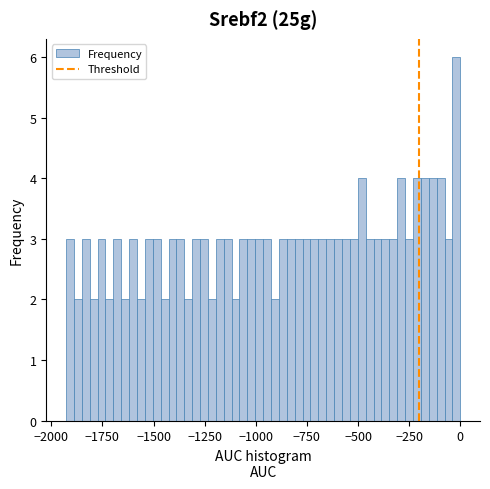

Around what value on the x-axis is the tallest bar? Give the approximate position of its centre, as read against the axis.

0